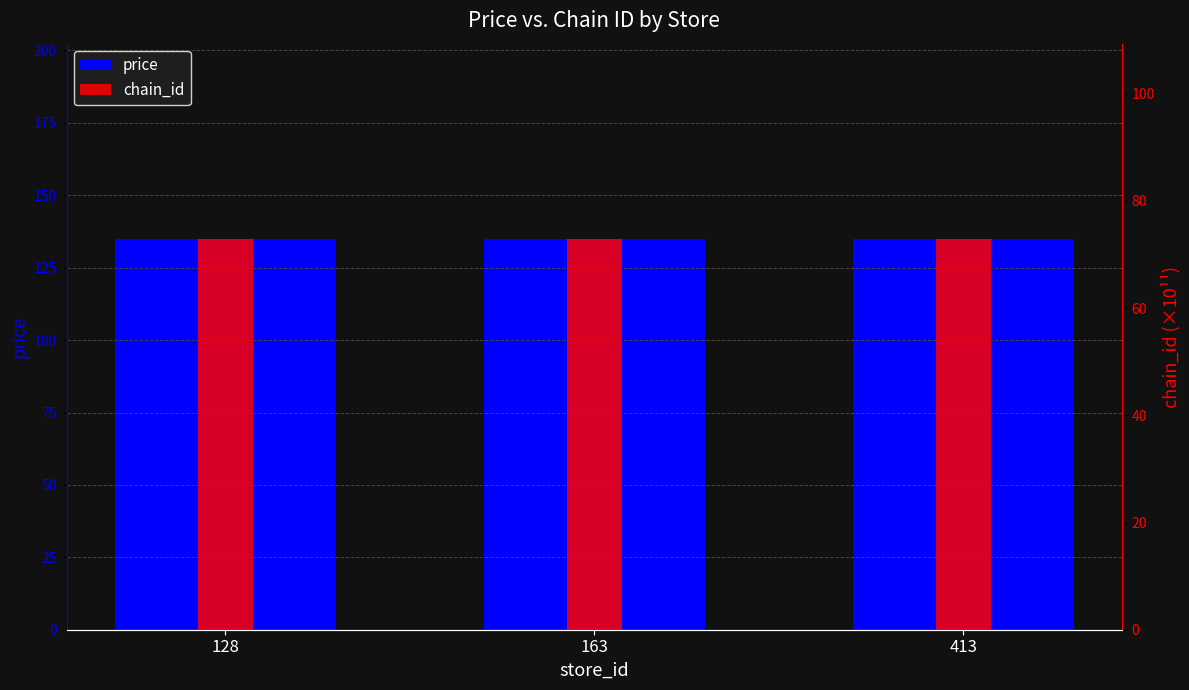

Count the number of data series in this chart.

2